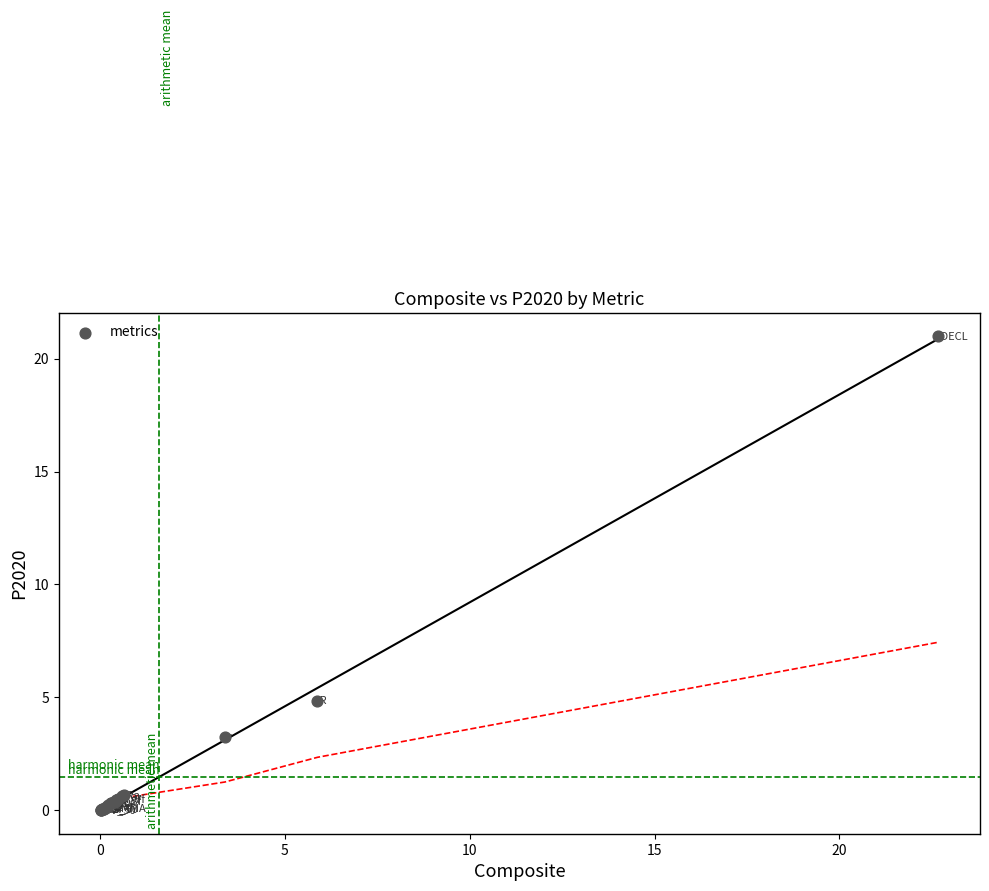

What Y value in the scatter plot is closest to 10?

4.9